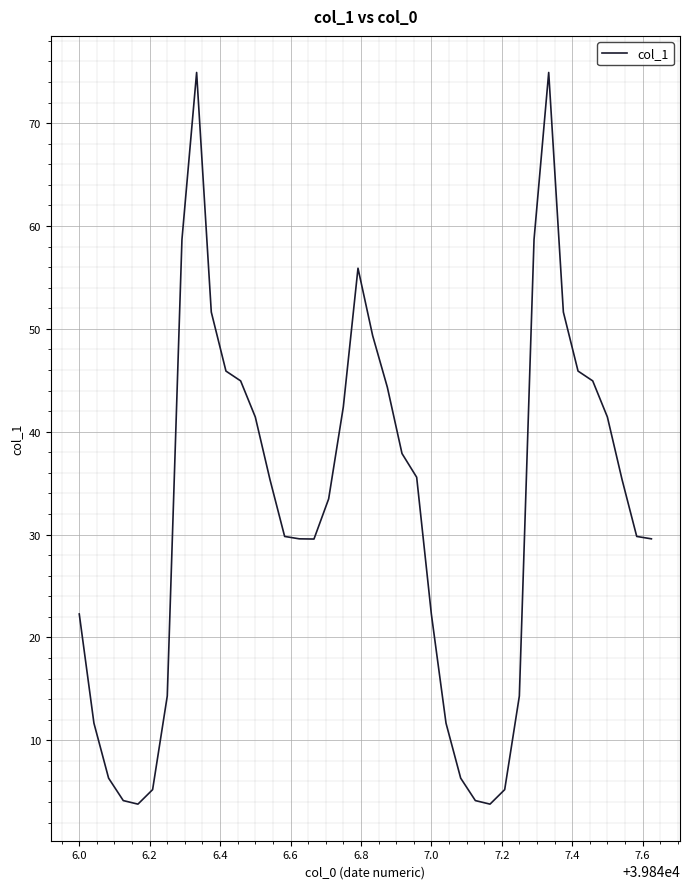

What is the greatest value displayed?

74.9